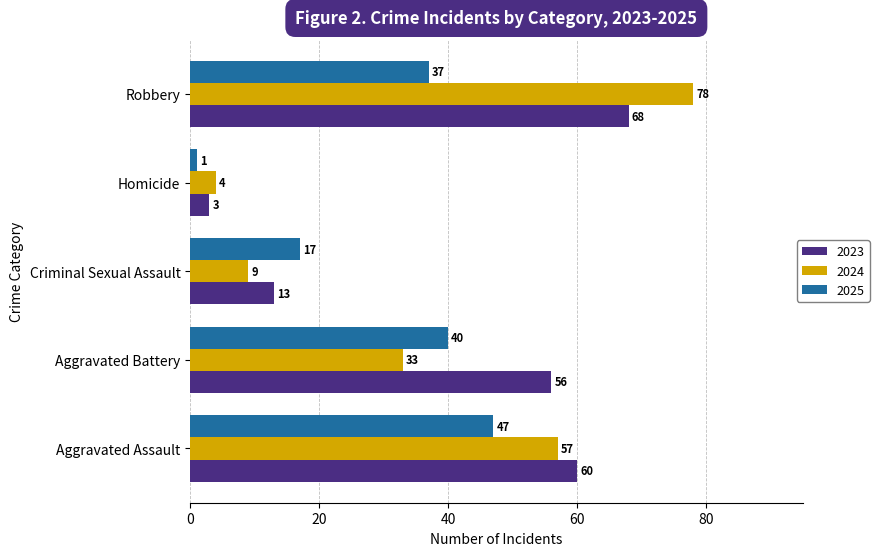

Rank the categories by 2024 value from highest to lowest.

Robbery, Aggravated Assault, Aggravated Battery, Criminal Sexual Assault, Homicide